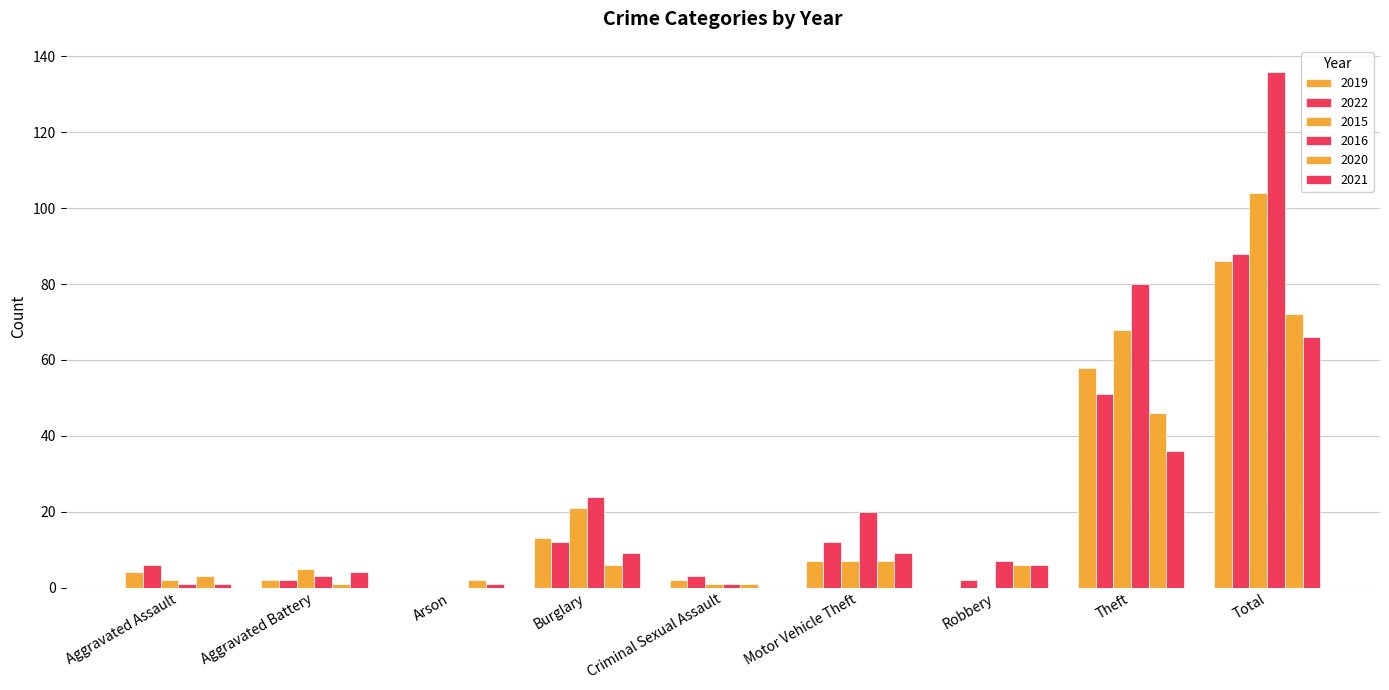

Which series has the largest total across all categories?

2016